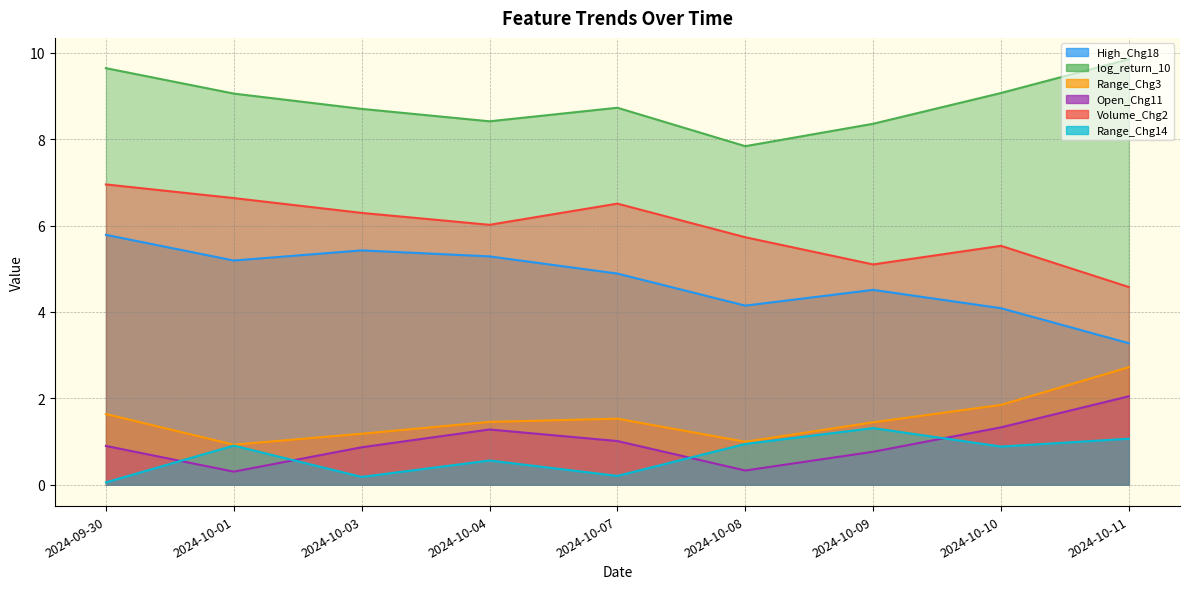

Where is the first local minimum for Volume_Chg2?

2024-10-04